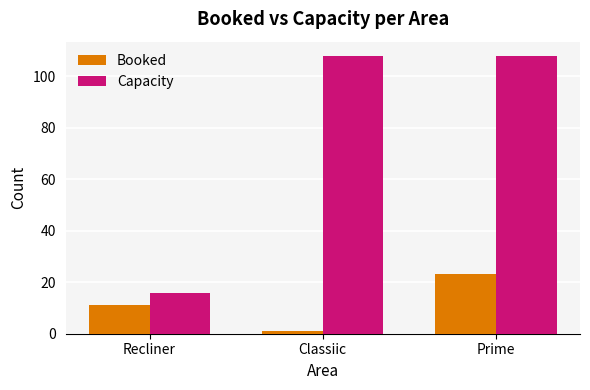

Between Recliner and Prime, which series saw the biggest shift?

Capacity